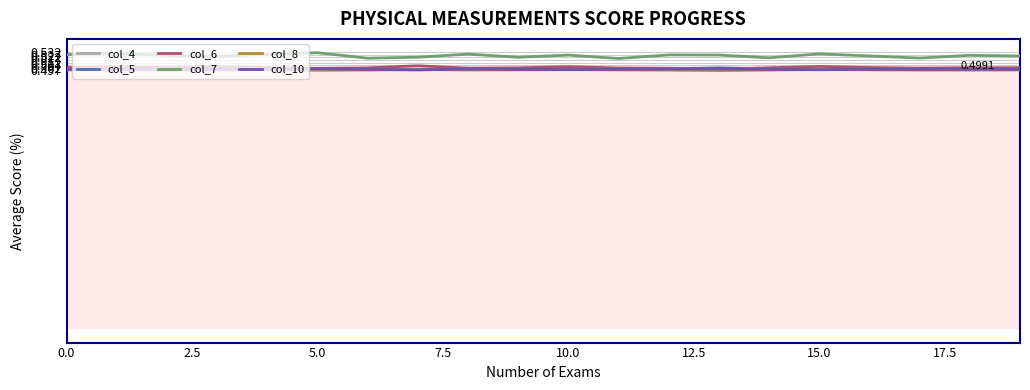

Which series has the largest total across all categories?

col_7